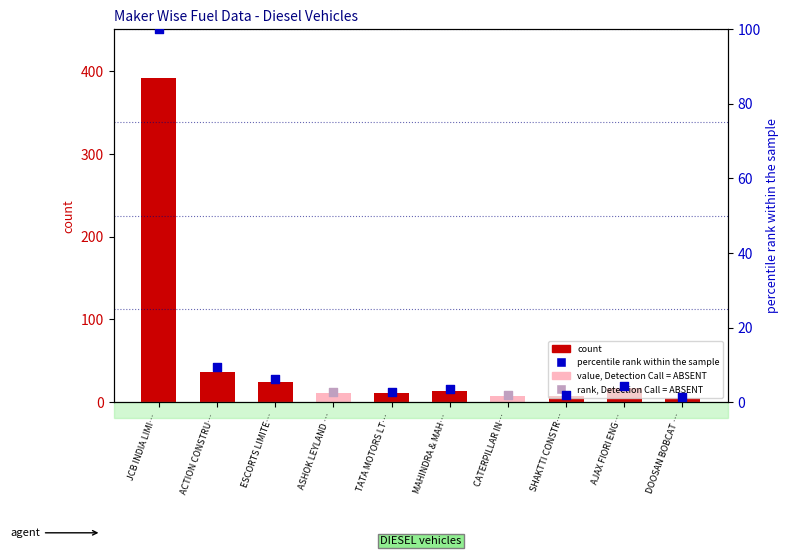

What is the ratio of the value at MAHINDRA & MAH… to the value at DOOSAN BOBCAT …?

2.8